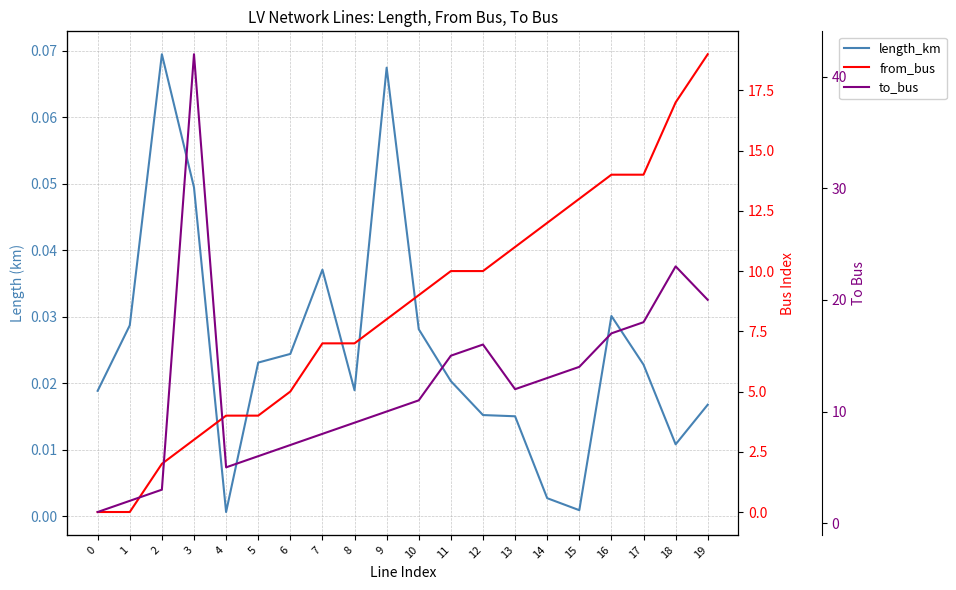

What are all the series names shown in the legend?

length_km, from_bus, to_bus